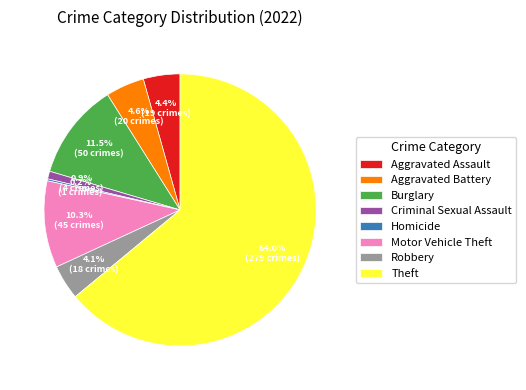

Combined, do Aggravated Assault and Theft account for over 50%?

Yes